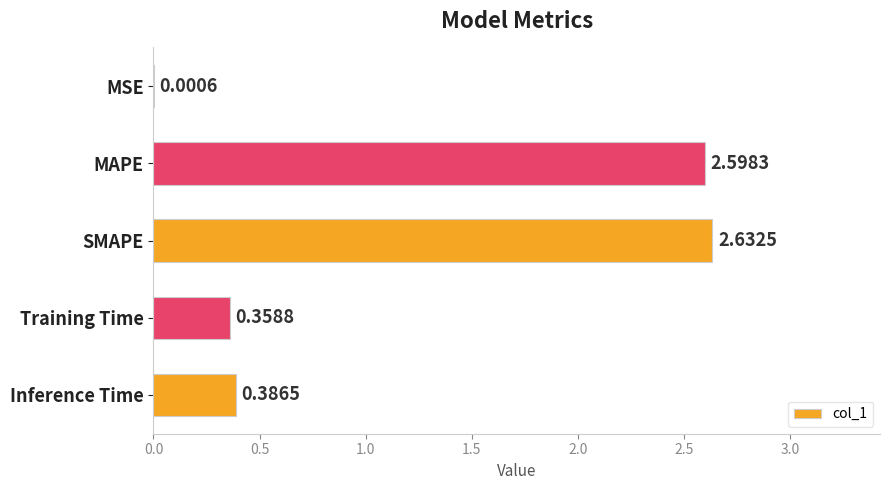

Which category has the highest value across all series?

SMAPE